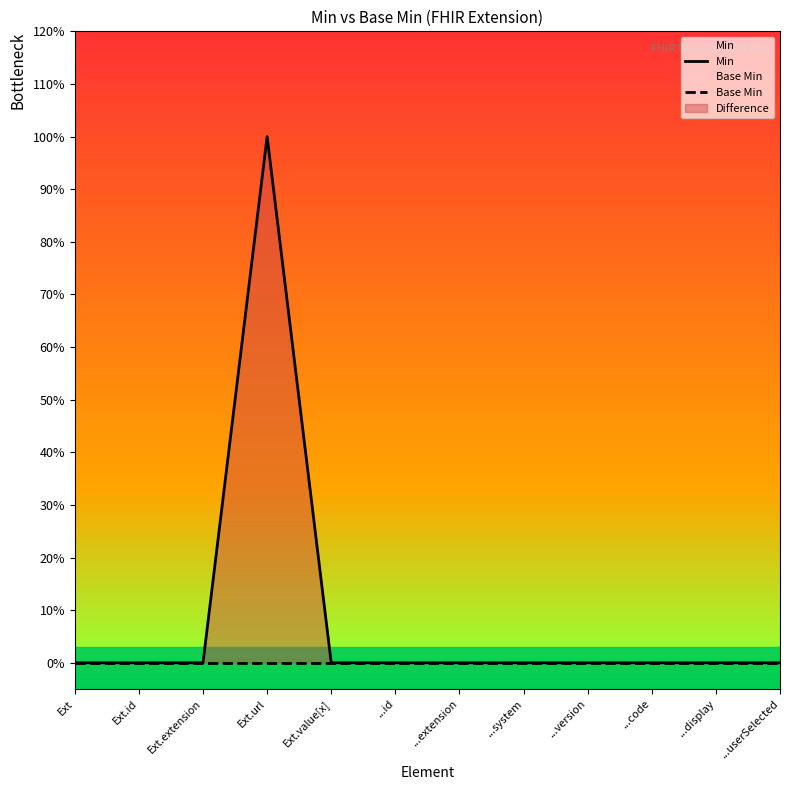

Which category has the highest value across all series?

Ext.url